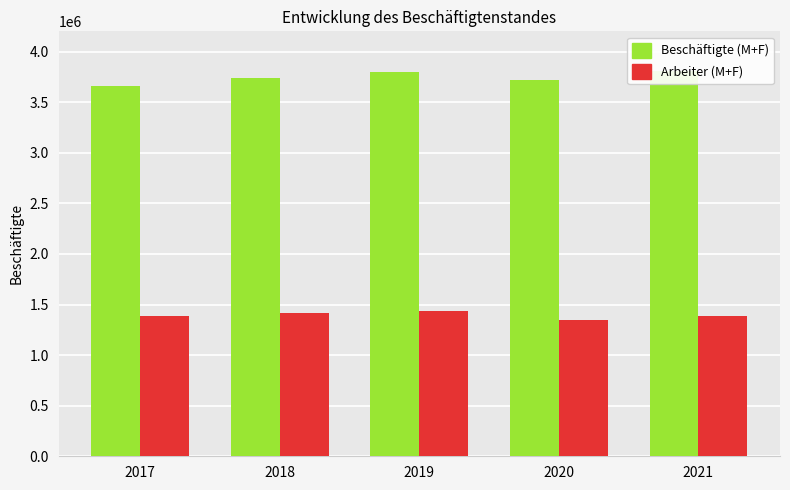

What is the sum of all Arbeiter (M+F) values?

6963426